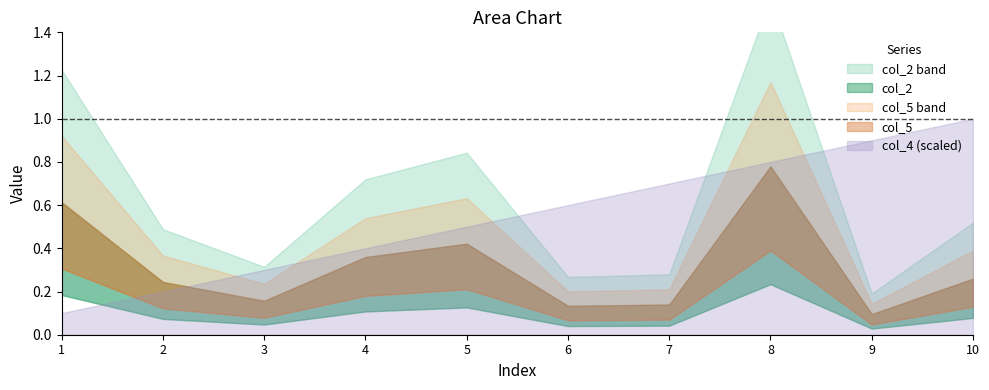

Reading left to right, extract all data points from this chart.

col_4: 1=1.0	2=2.0	3=3.0	4=4.0	5=5.0	6=6.0	7=7.0	8=8.0	9=9.0	10=10.0
col_2: 1=0.6	2=0.2	3=0.2	4=0.4	5=0.4	6=0.1	7=0.1	8=0.8	9=0.1	10=0.3
col_5: 1=0.6	2=0.2	3=0.2	4=0.4	5=0.4	6=0.1	7=0.1	8=0.8	9=0.1	10=0.3